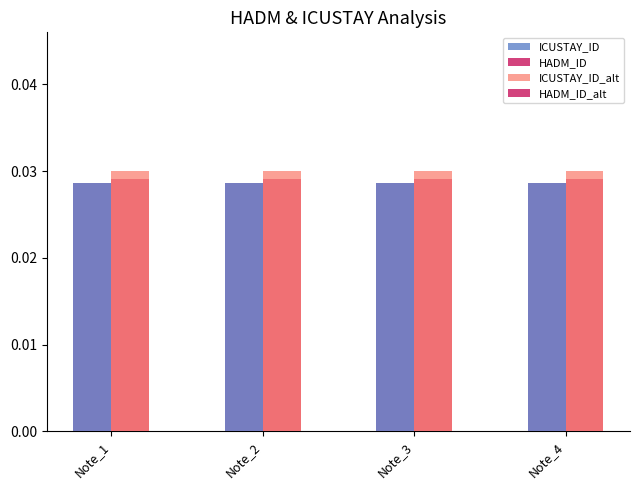

At which category is the sum across all series the highest?

Note_1